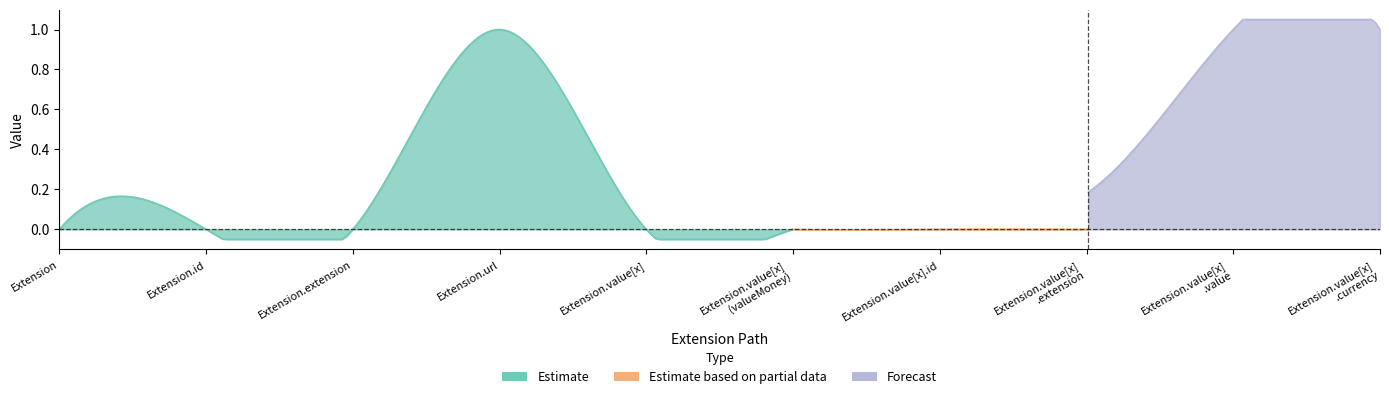

Which series has the widest spread of values?

Estimate